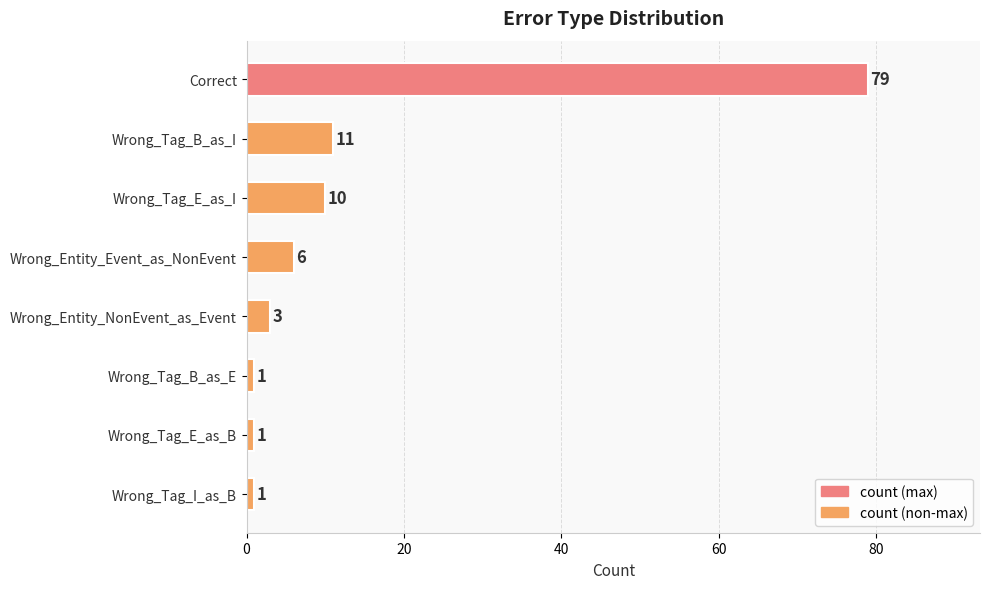

Are the bars horizontal?

Yes